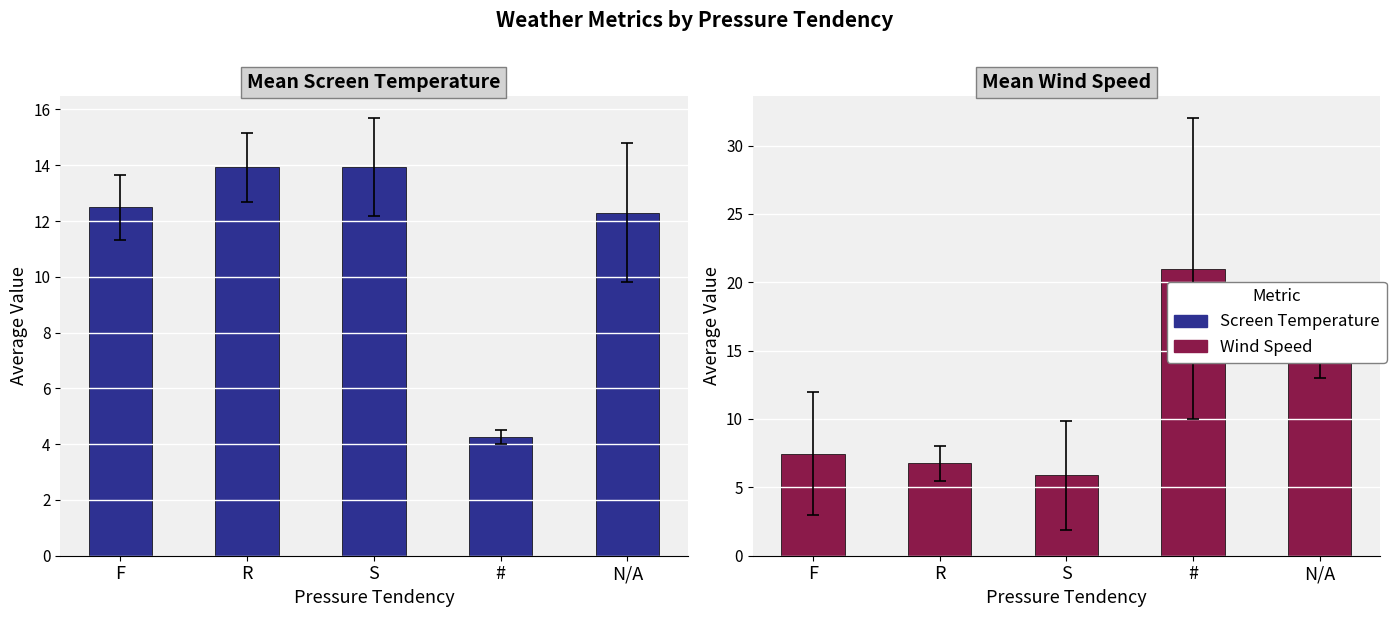

What is the label of the 2nd bar from the right?

#